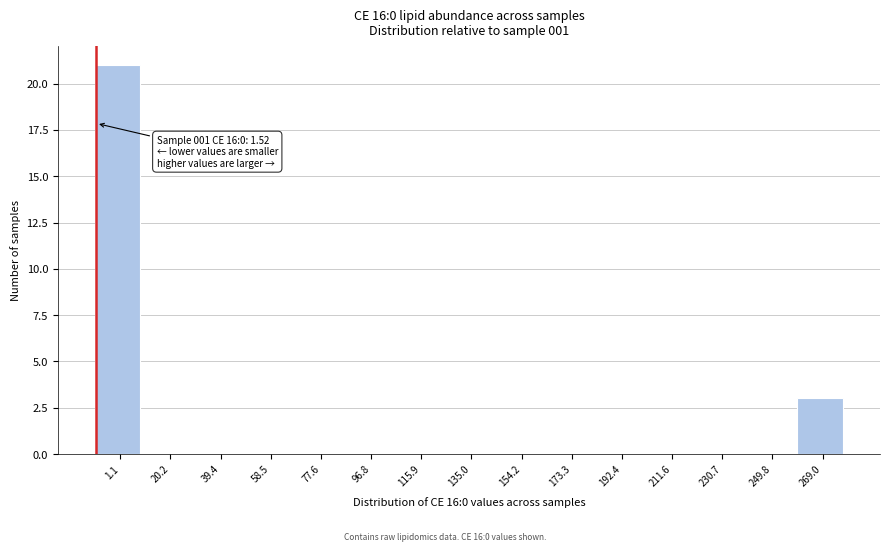

Reading left to right, transcribe all the data shown in this chart.

1.1=21	20.2=0	39.4=0	58.5=0	77.6=0	96.8=0	115.9=0	135.0=0	154.2=0	173.3=0	192.4=0	211.6=0	230.7=0	249.8=0	269.0=3